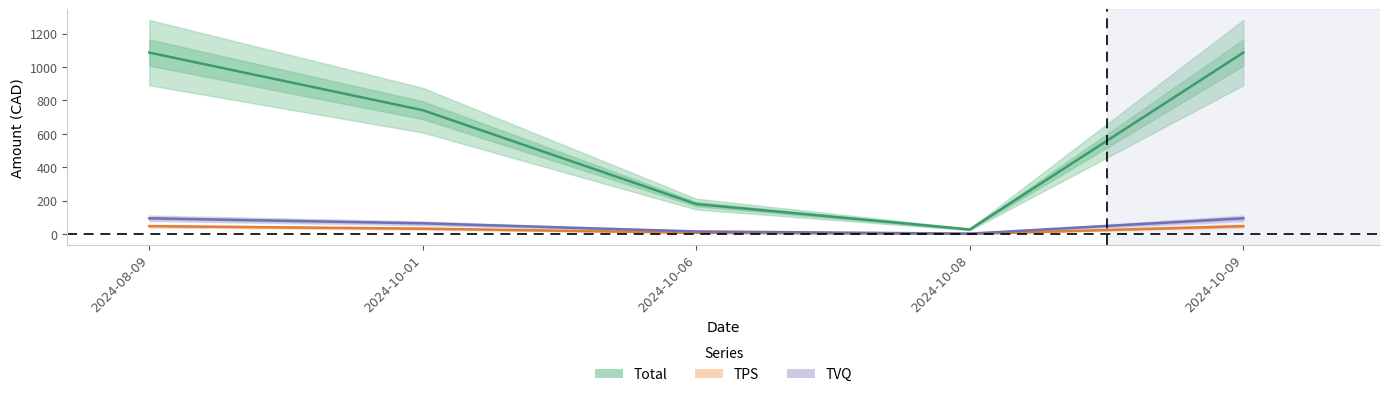

At which category is the sum across all series the highest?

2024-08-09